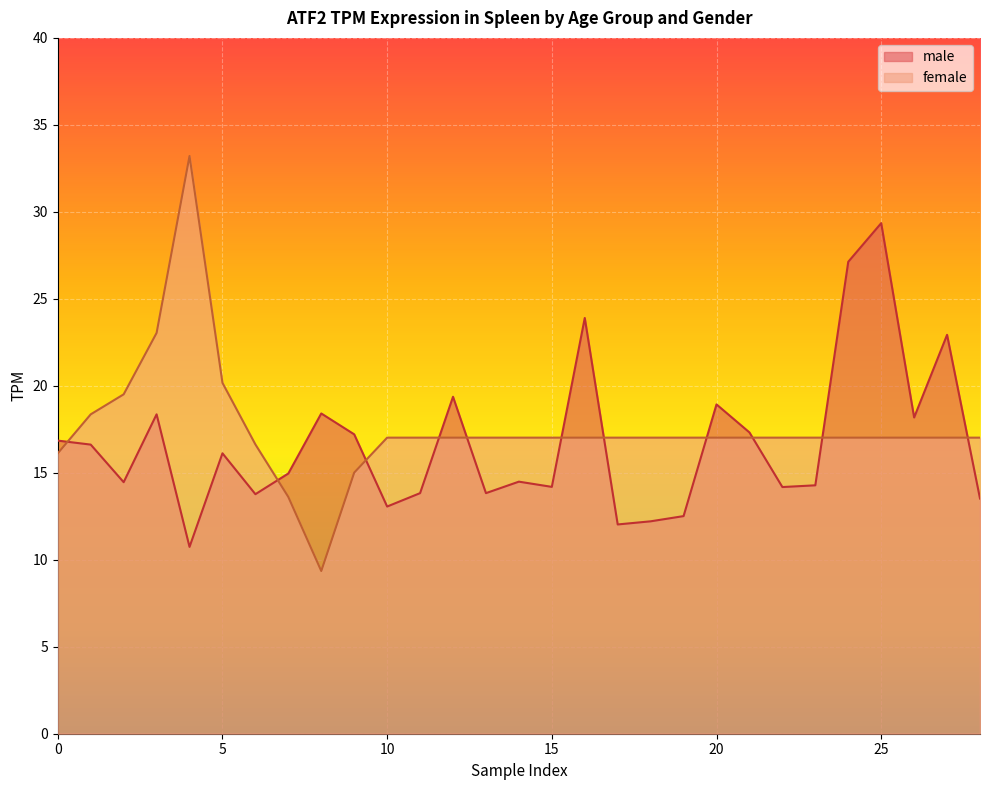

Read the male value at 0.

16.9